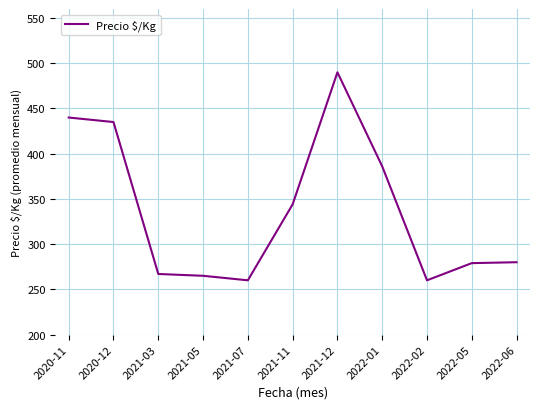

What is the sum of the values at 2022-05 and 2021-07?

539